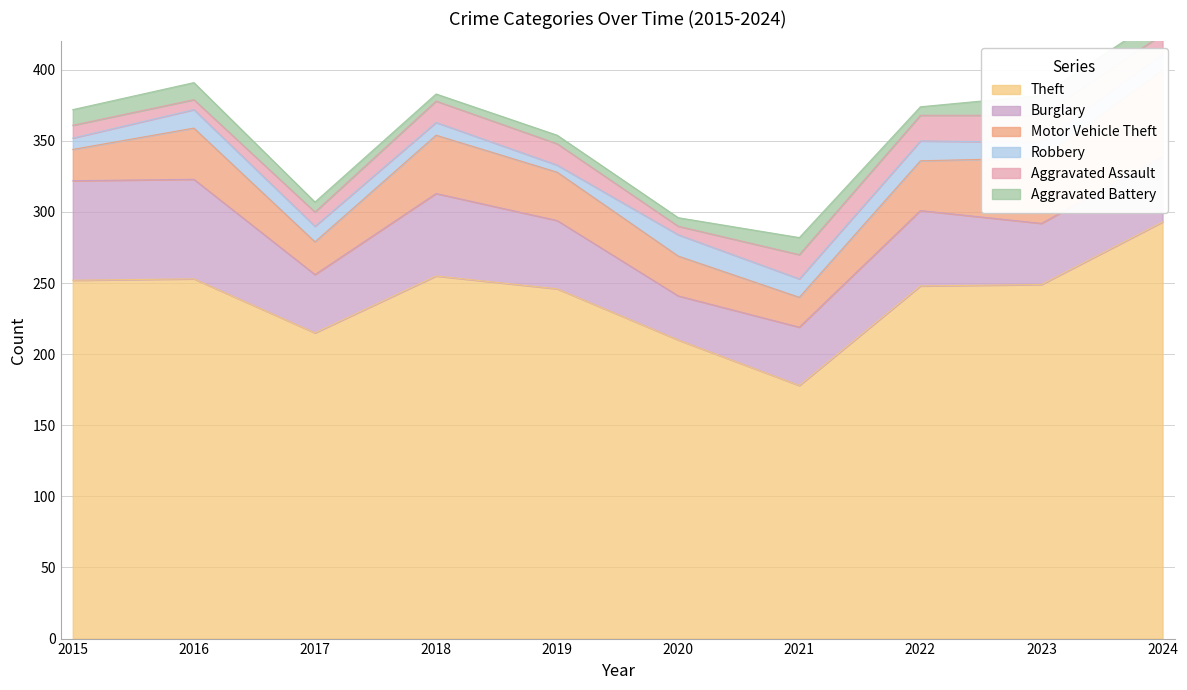

Between 2017 and 2020, which is larger?

2017